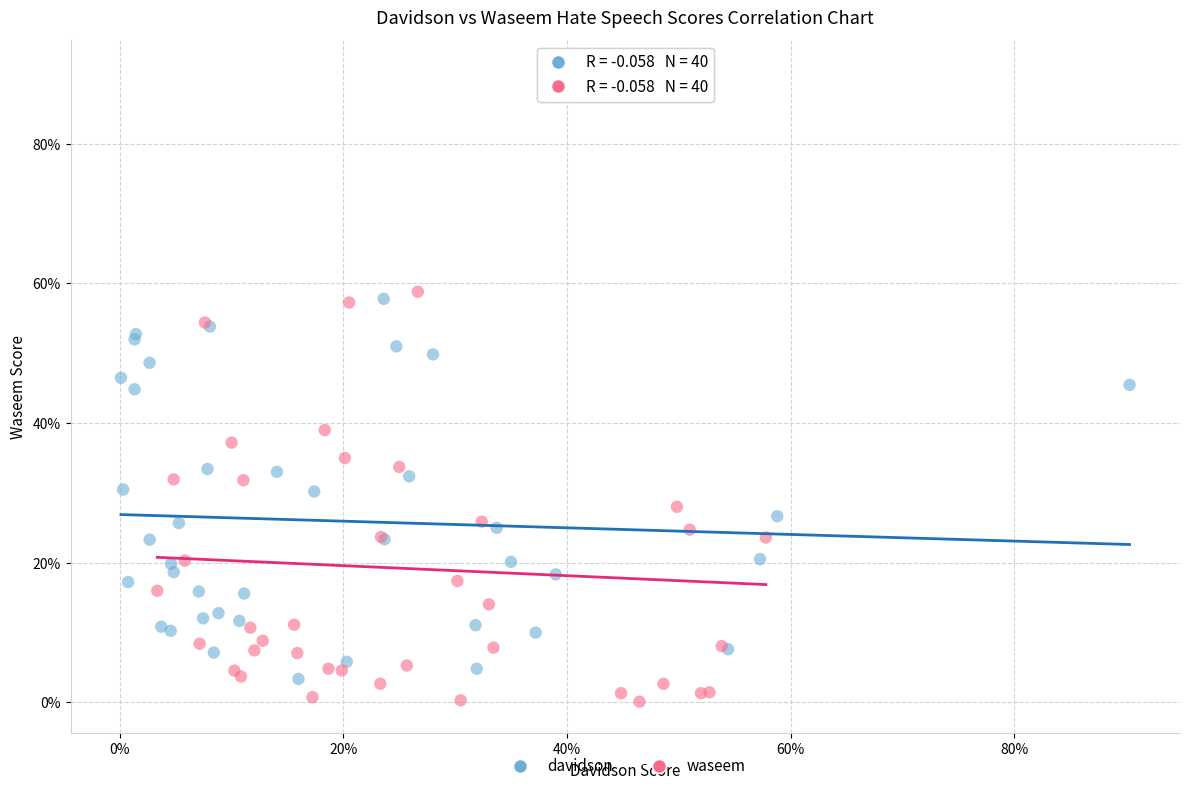

What are all the series names shown in the legend?

davidson, waseem